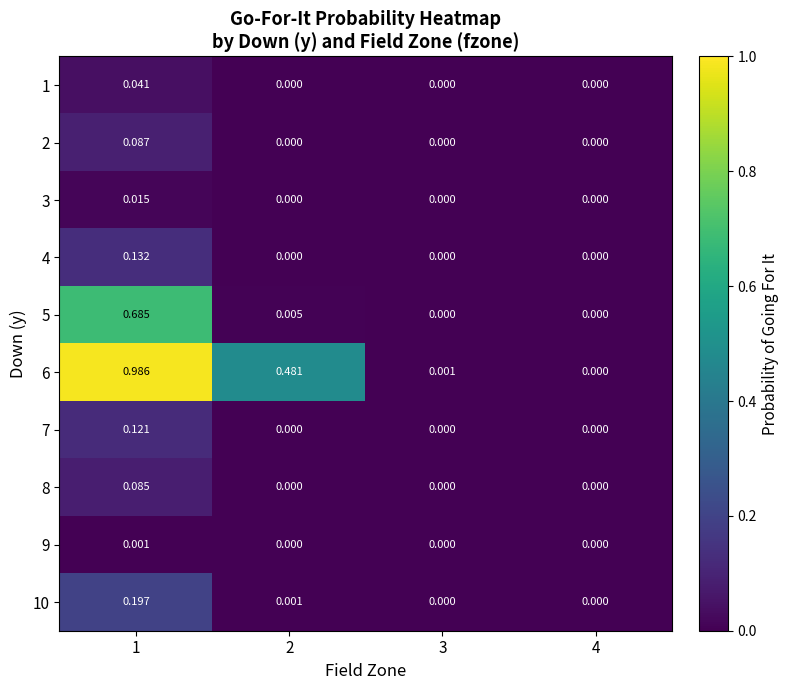

How many categories are shown in the chart?

4